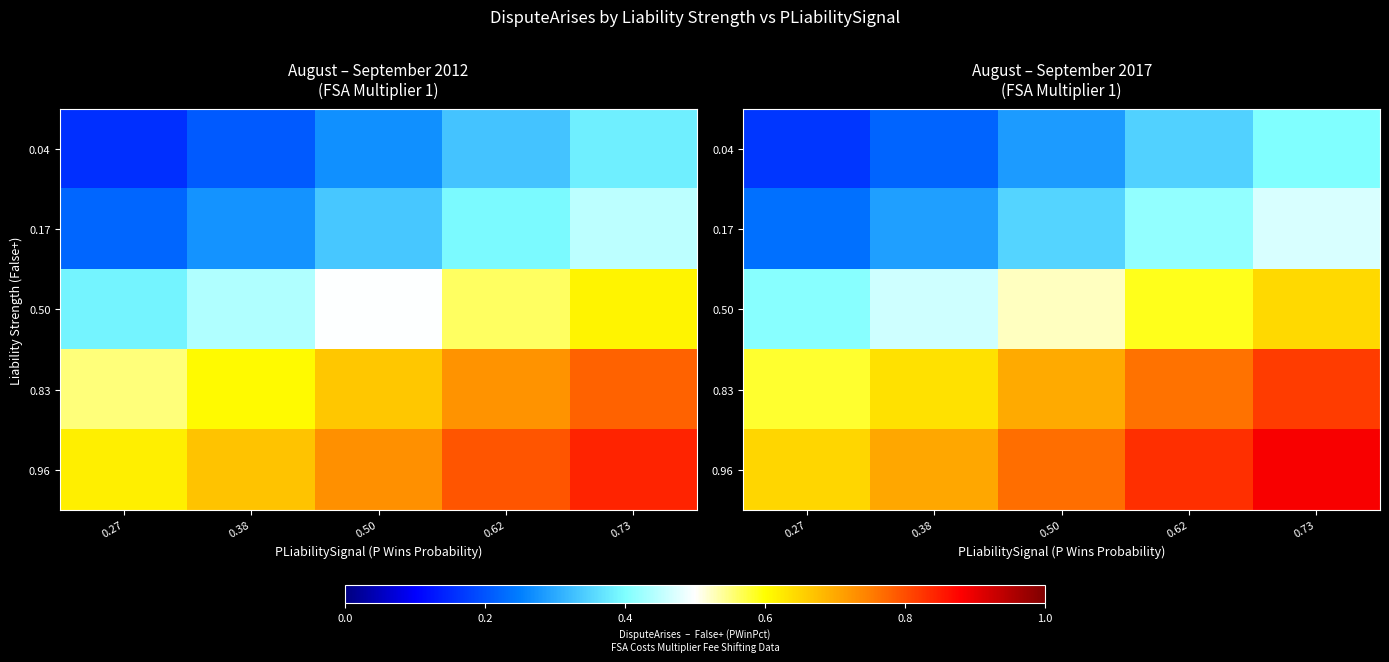

What is the minimum value shown in the chart?

0.2